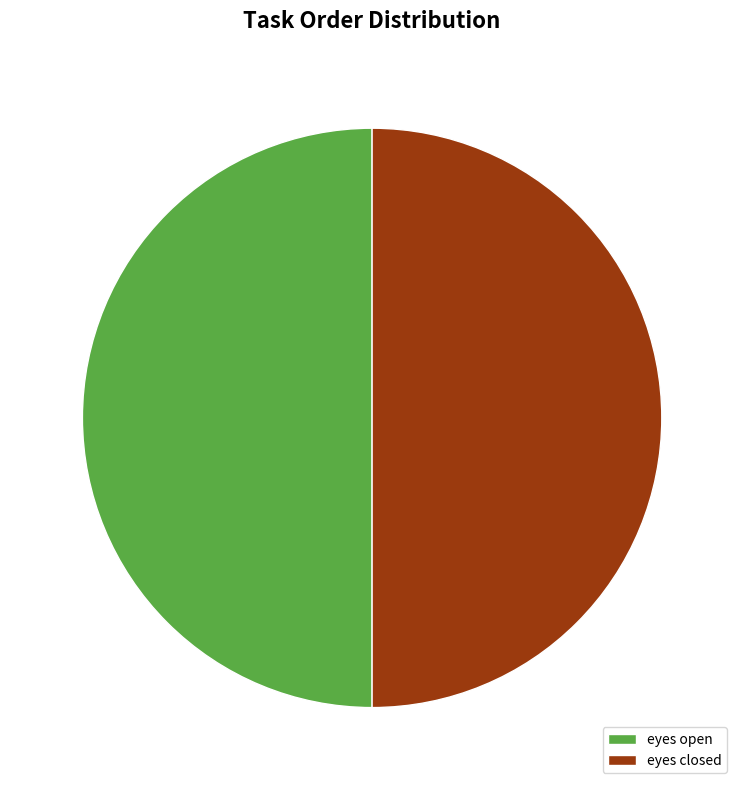

Do eyes open and eyes closed together represent more than half of the pie?

Yes